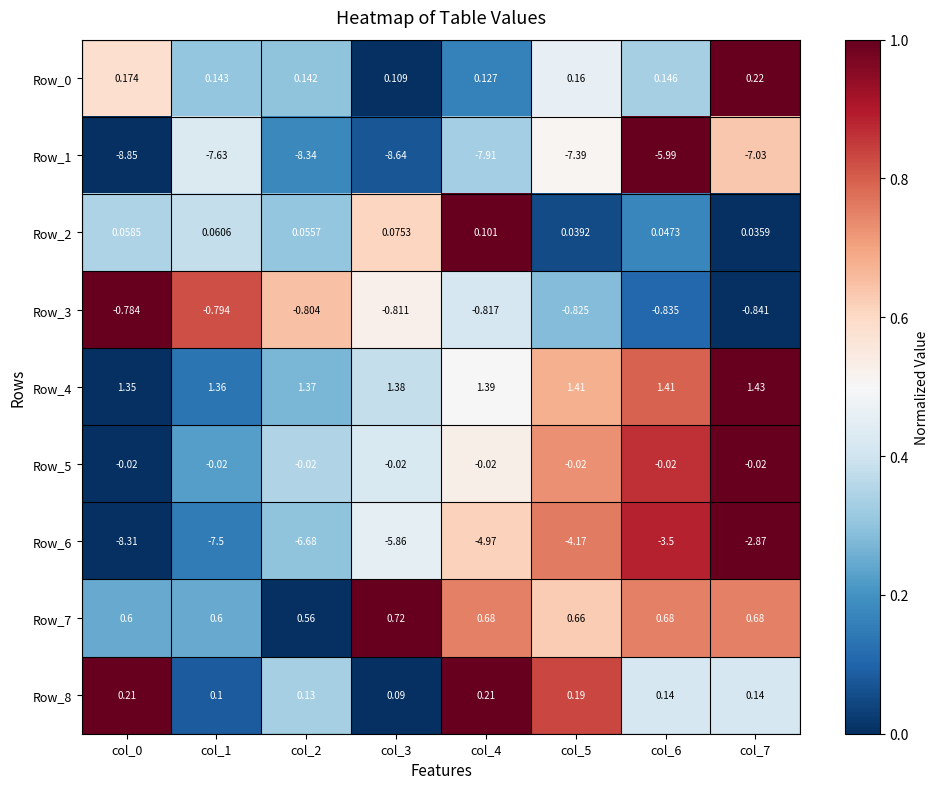

Which series has the largest total across all categories?

Row_4